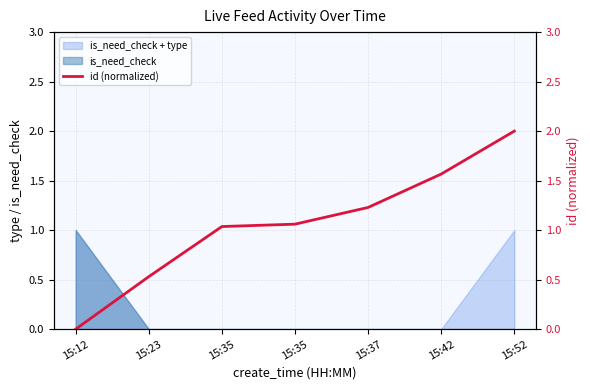

The value at 15:23 is 0.3. True or false?

False